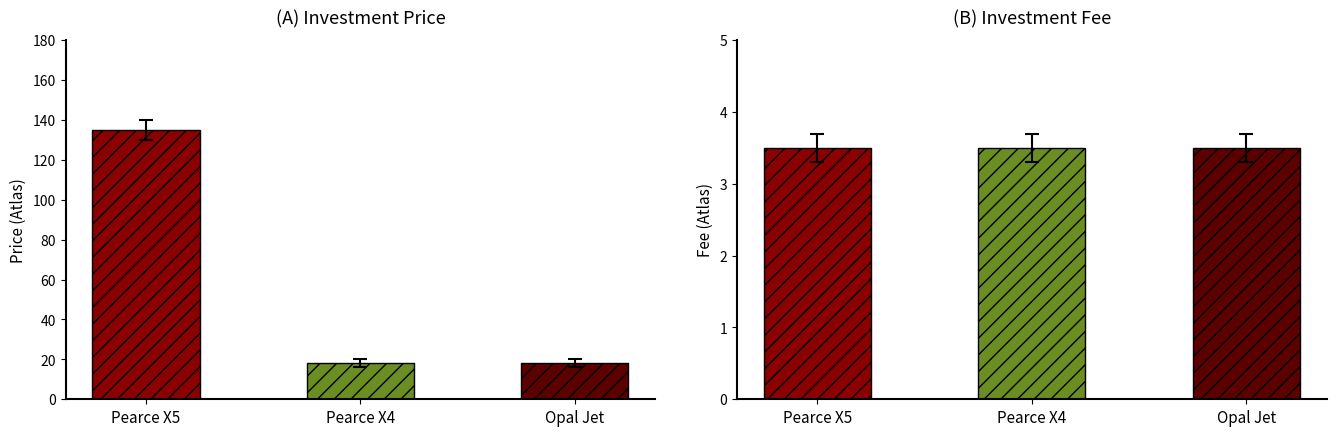

Count the number of categories in the chart.

6